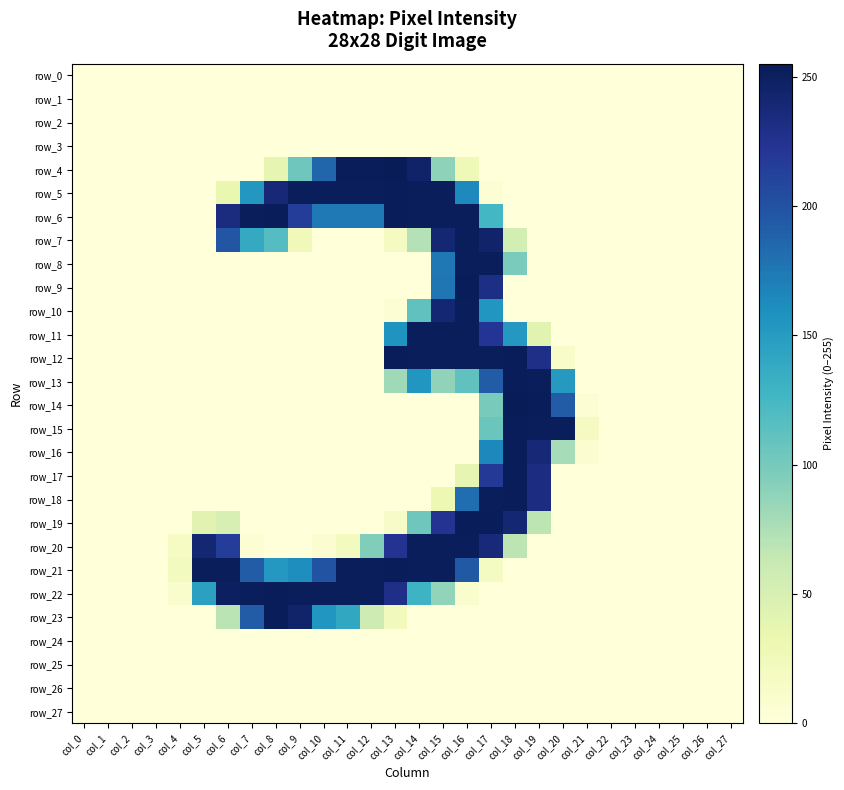

Which has a higher value, col_23 or col_19?

col_23